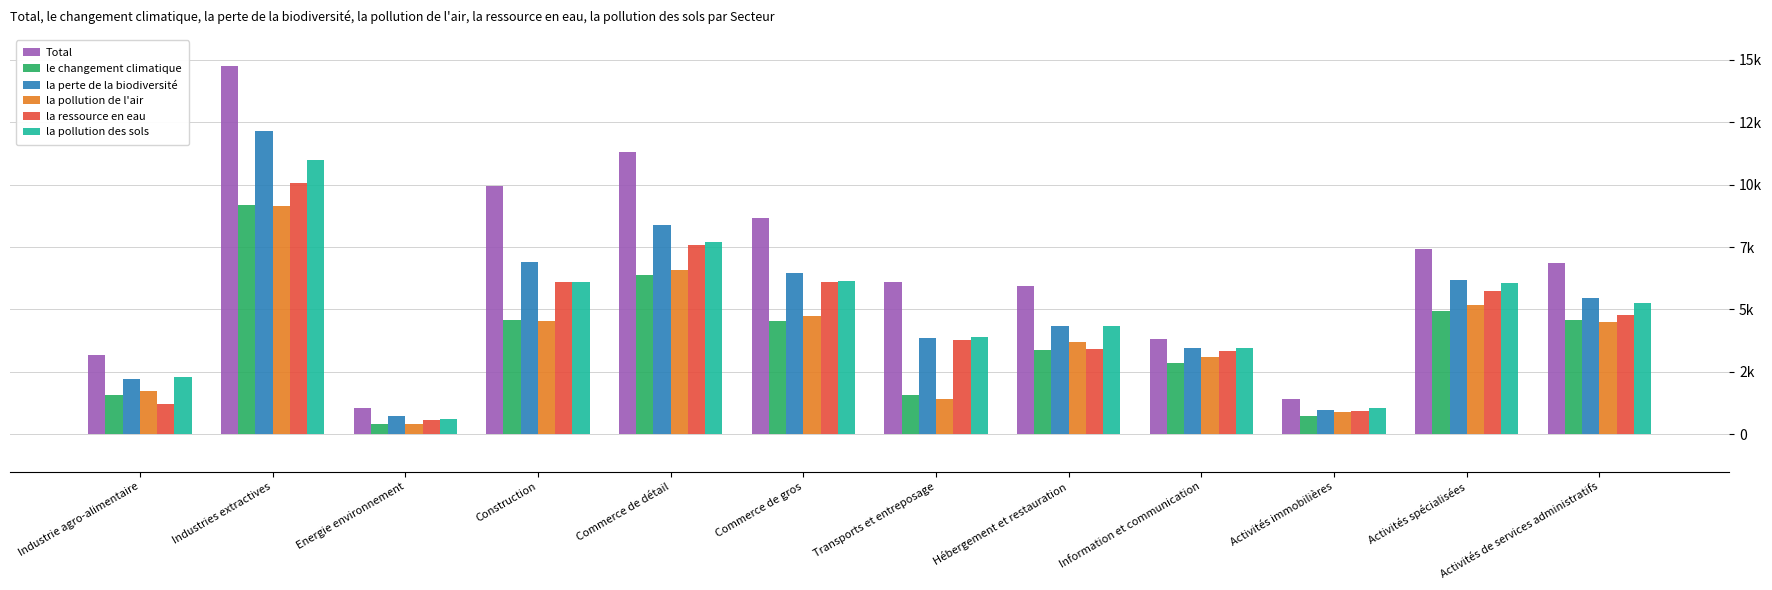

Are the bars horizontal?

No